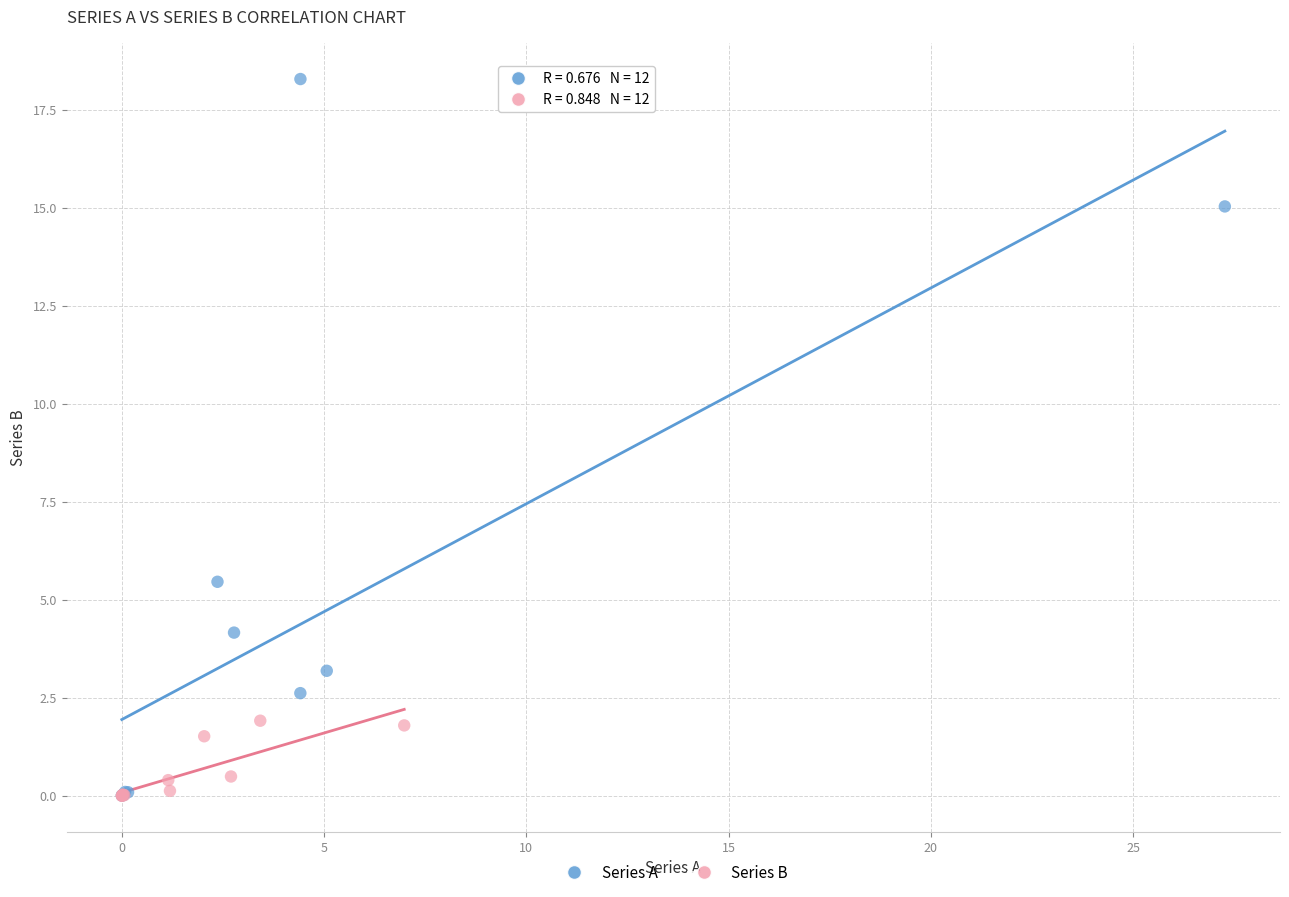

Which series contains the highest Y value?

Series A